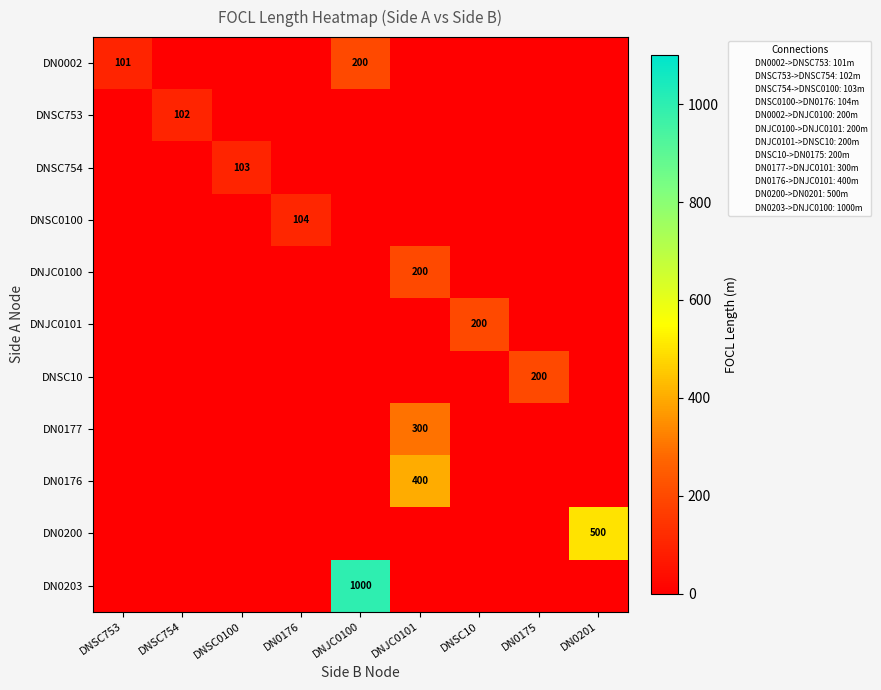

True or false: DNSC10 has a value of 200 at DN0175.

True